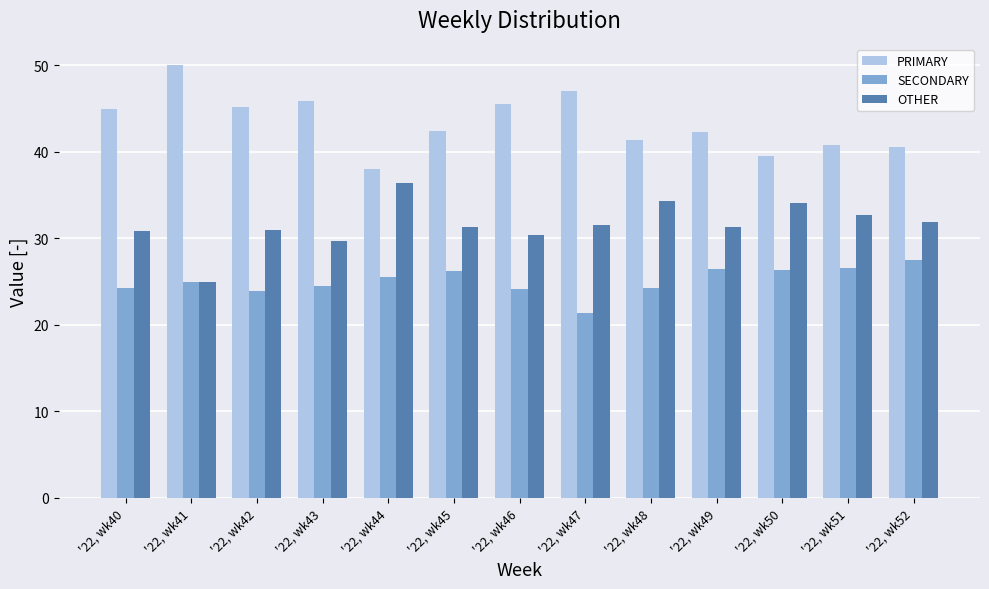

What is the spread (max minus min) of values at '22, wk51?

14.3